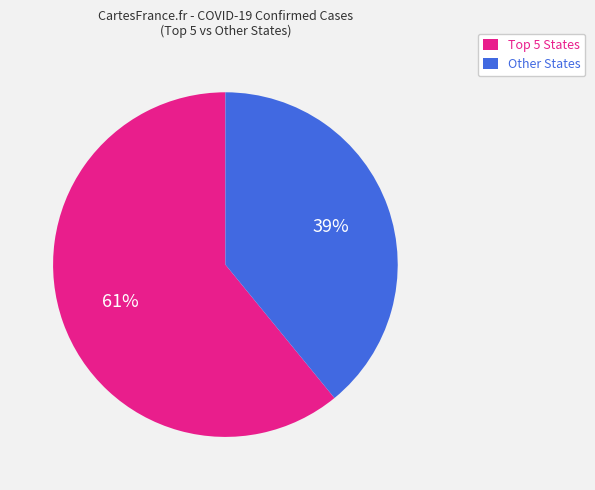

What is the largest slice in the pie chart?

Top 5 States